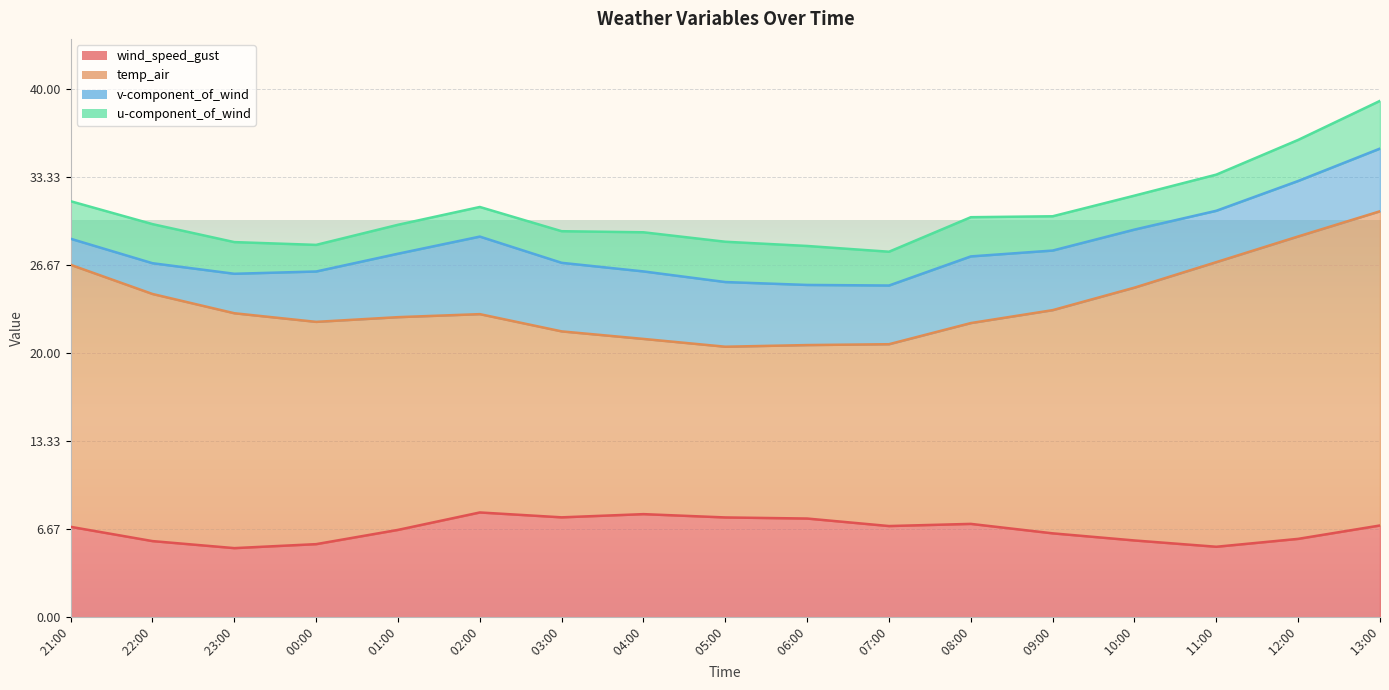

The temp_air series shows 19.1 at 2021-08-17 10:00. True or false?

True